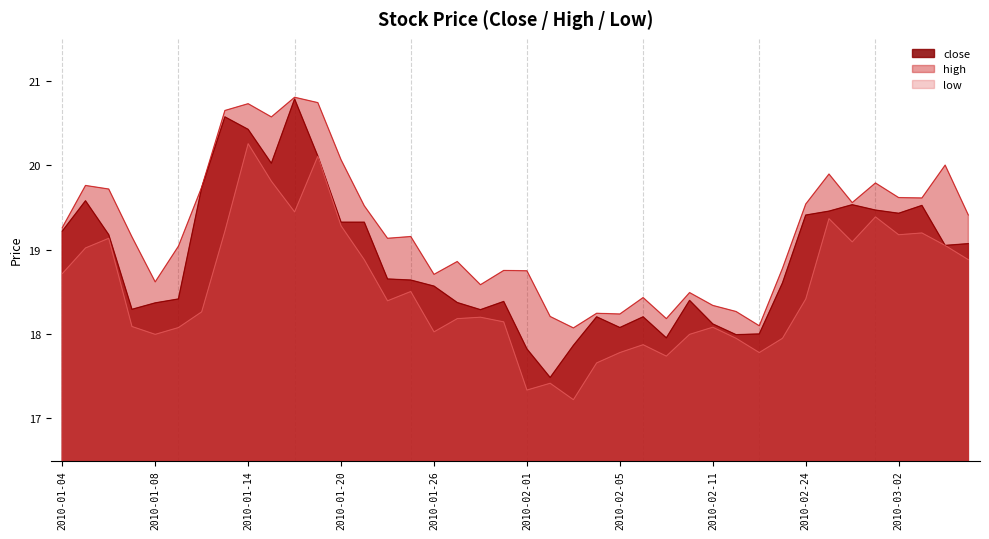

True or false: low and high cross at least once.

False